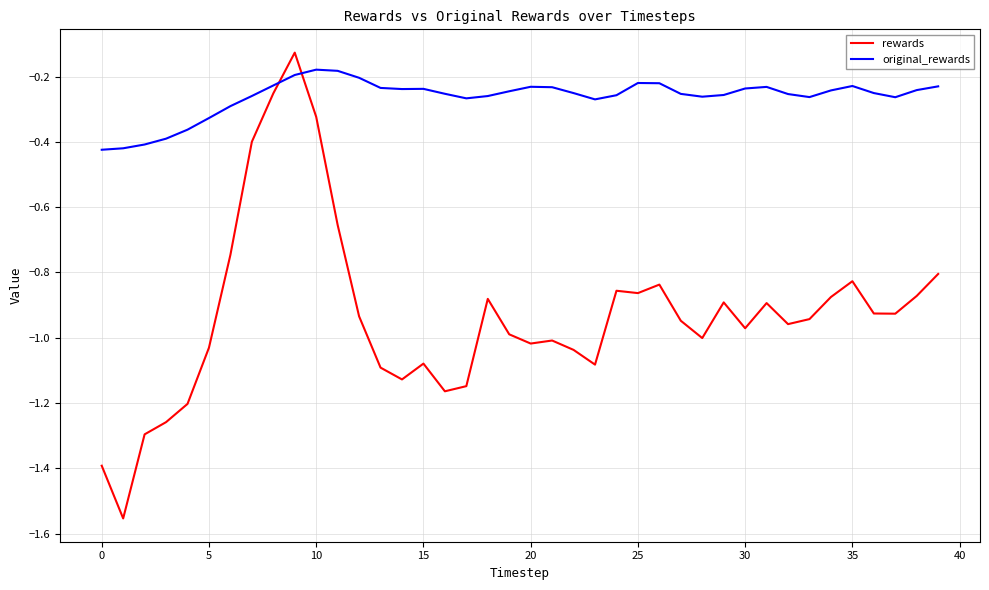

How many times do rewards and original_rewards cross each other?

2